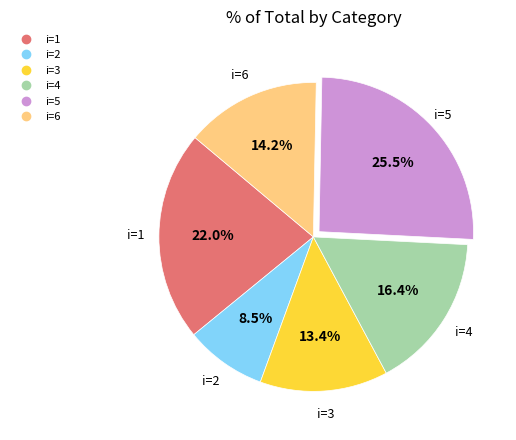

Is there a majority slice in this chart?

No